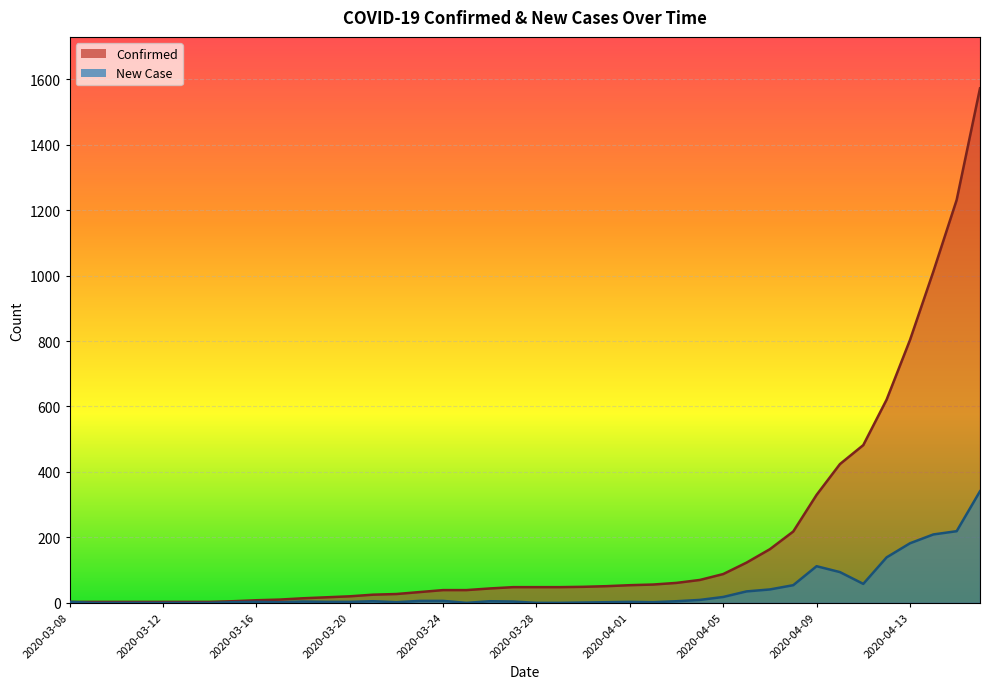

True or false: New Case and Confirmed intersect in this chart.

False